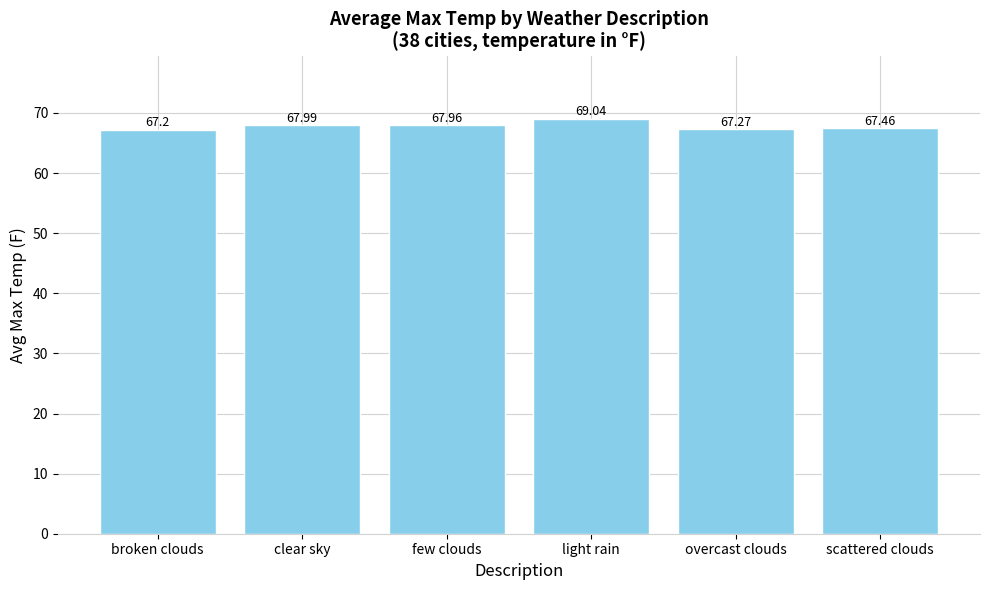

True or false: the data shows 68.0 at few clouds.

True